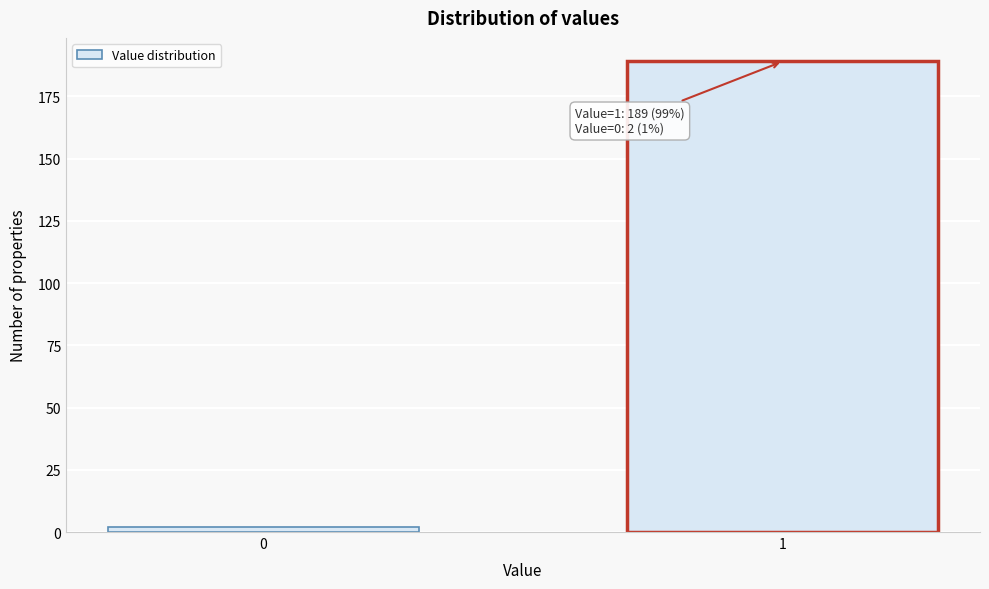

Reading left to right, what are all the values shown in this chart?

0=2	1=189